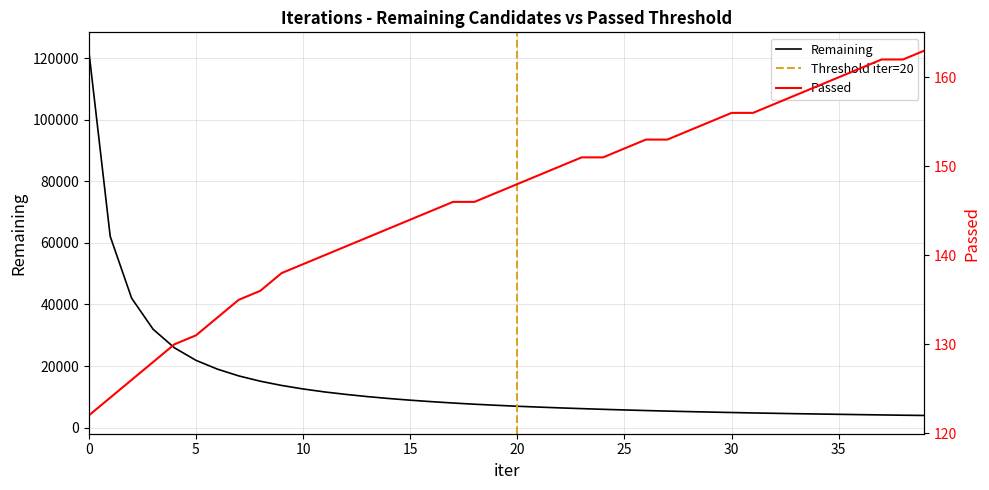

Reading left to right, transcribe all the data shown in this chart.

Remaining: 0=122515	1=62137	2=42037	3=31962	4=25906	5=21851	6=18991	7=16782	8=15068	9=13681	10=12543	11=11579	12=10774	13=10060	14=9437	15=8895	16=8410	17=7973	18=7582	19=7241	20=6924	21=6644	22=6388	23=6148	24=5924	25=5719	26=5525	27=5345	28=5181	29=5027	30=4882	31=4747	32=4626	33=4505	34=4404	35=4297	36=4196	37=4101	38=4008	39=3923
Passed: 0=122	1=124	2=126	3=128	4=130	5=131	6=133	7=135	8=136	9=138	10=139	11=140	12=141	13=142	14=143	15=144	16=145	17=146	18=146	19=147	20=148	21=149	22=150	23=151	24=151	25=152	26=153	27=153	28=154	29=155	30=156	31=156	32=157	33=158	34=159	35=160	36=161	37=162	38=162	39=163